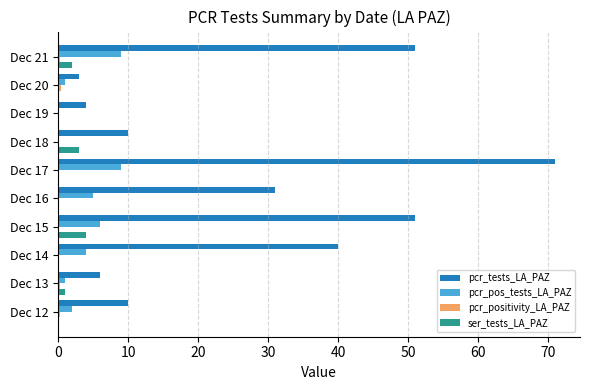

Which category has the highest value across all series?

Dec 17